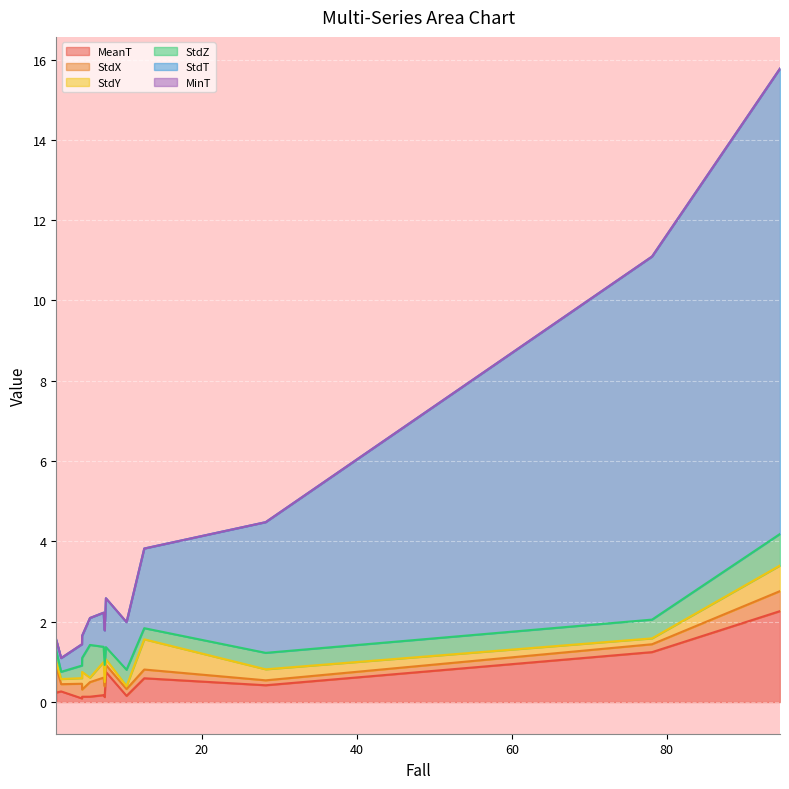

Read the StdT value at 1.

0.3